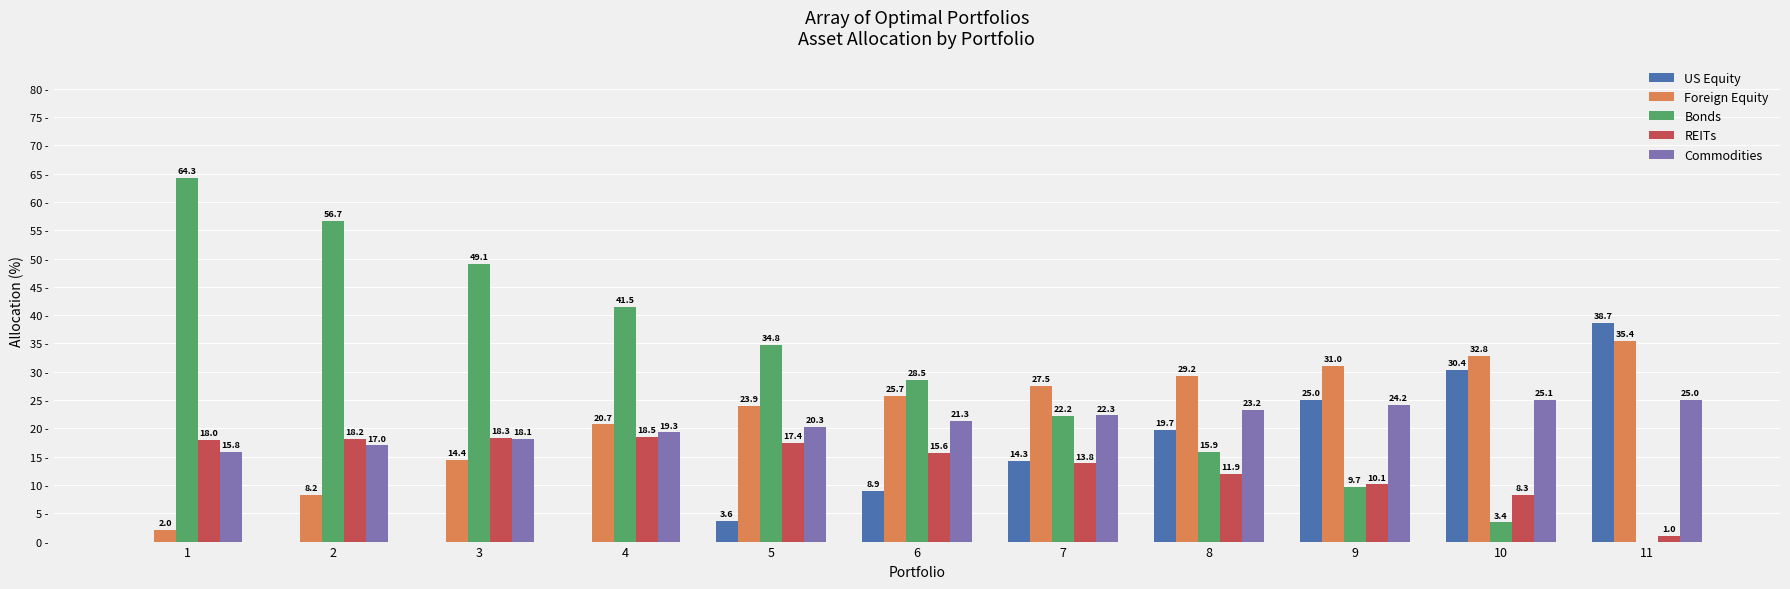

Is the value of REITs at 10 greater than the value of US Equity at 9?

No